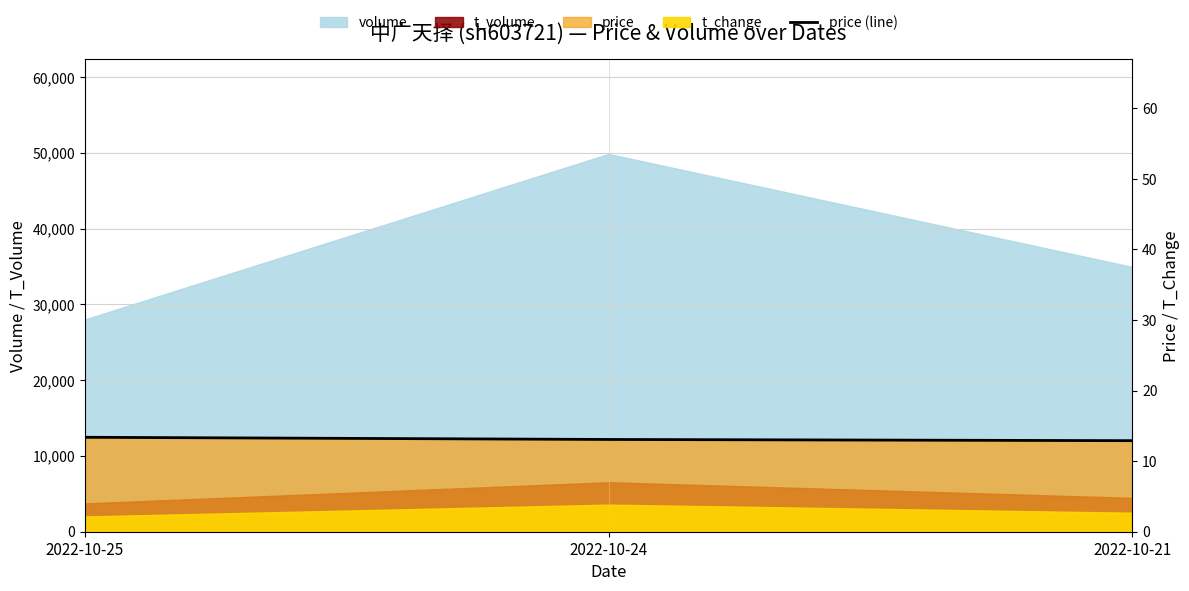

What is the smallest value displayed?

12.9